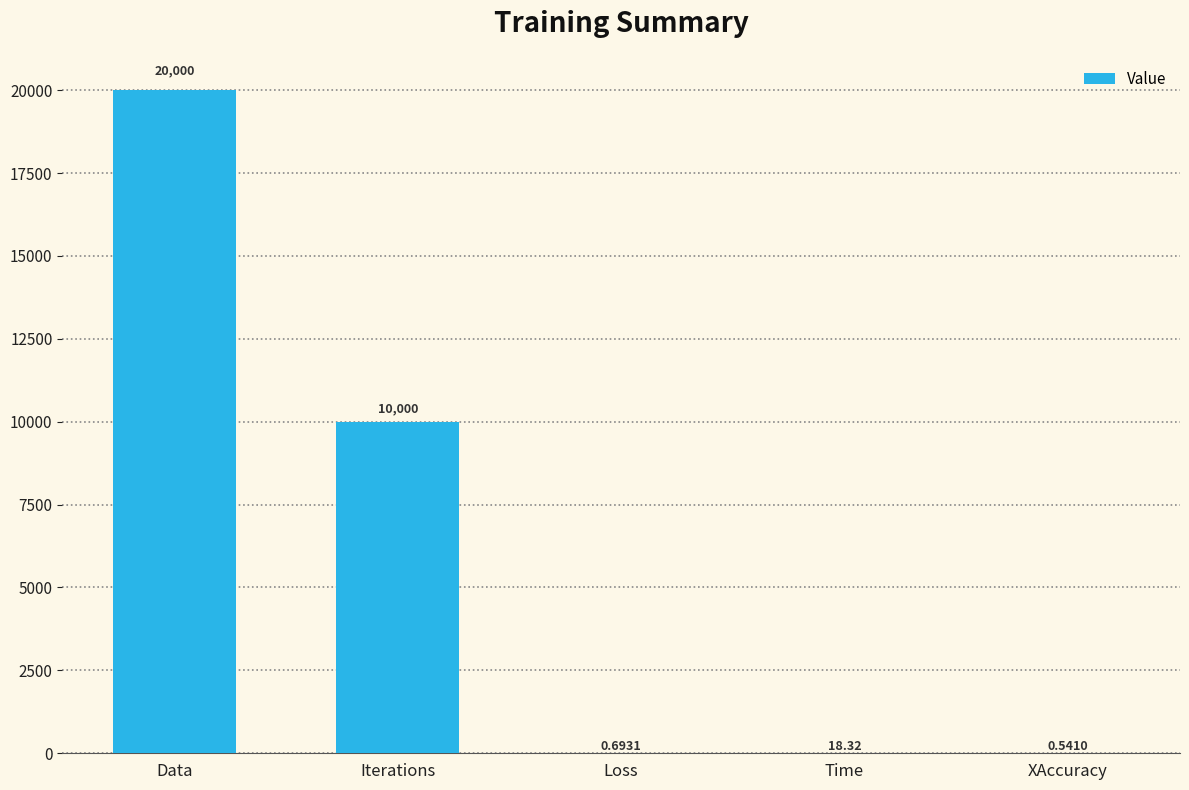

Between Data and Iterations, which is larger?

Data